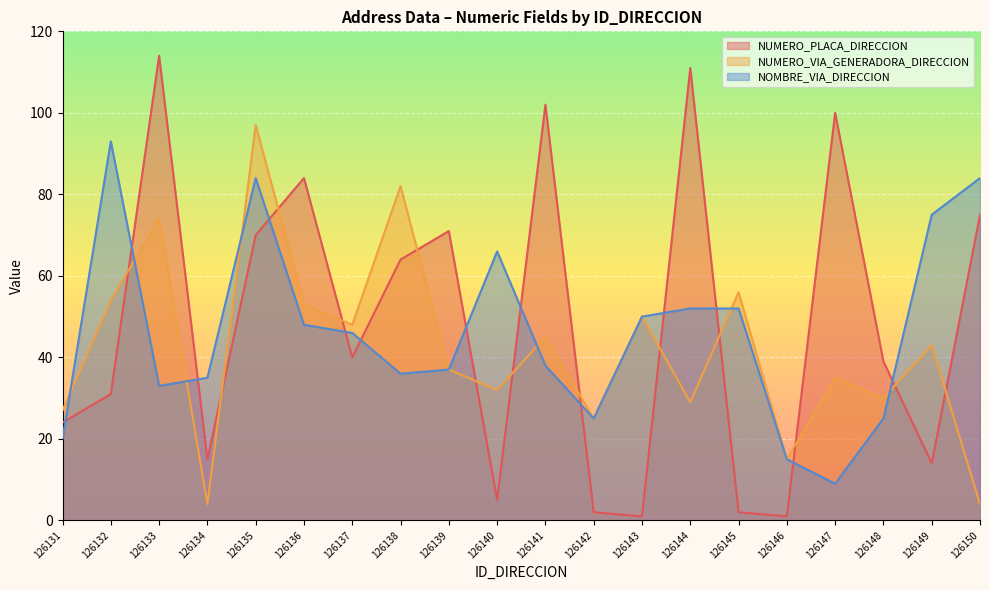

The value of NUMERO_PLACA_DIRECCION at 126134 is 5. True or false?

False